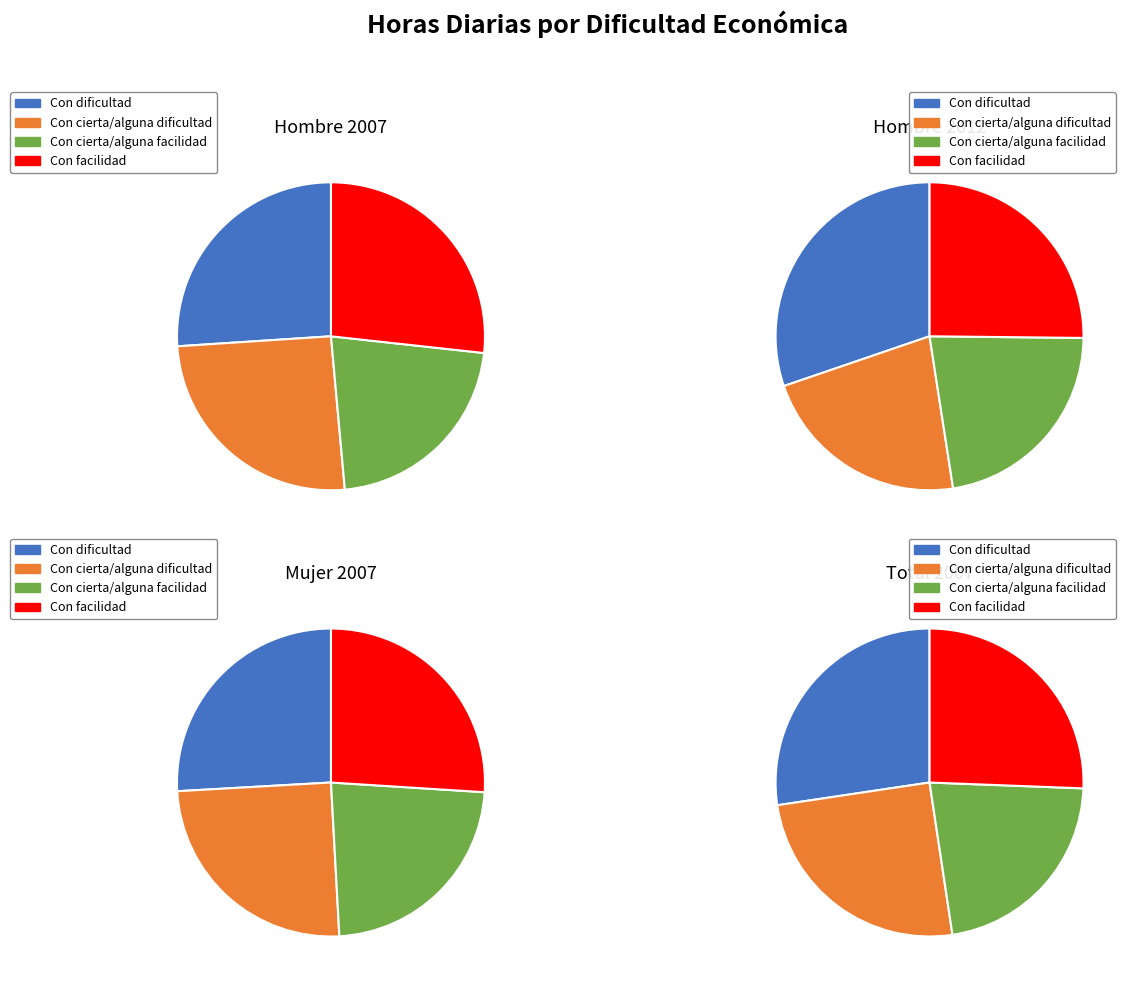

Is there a majority slice in this chart?

No